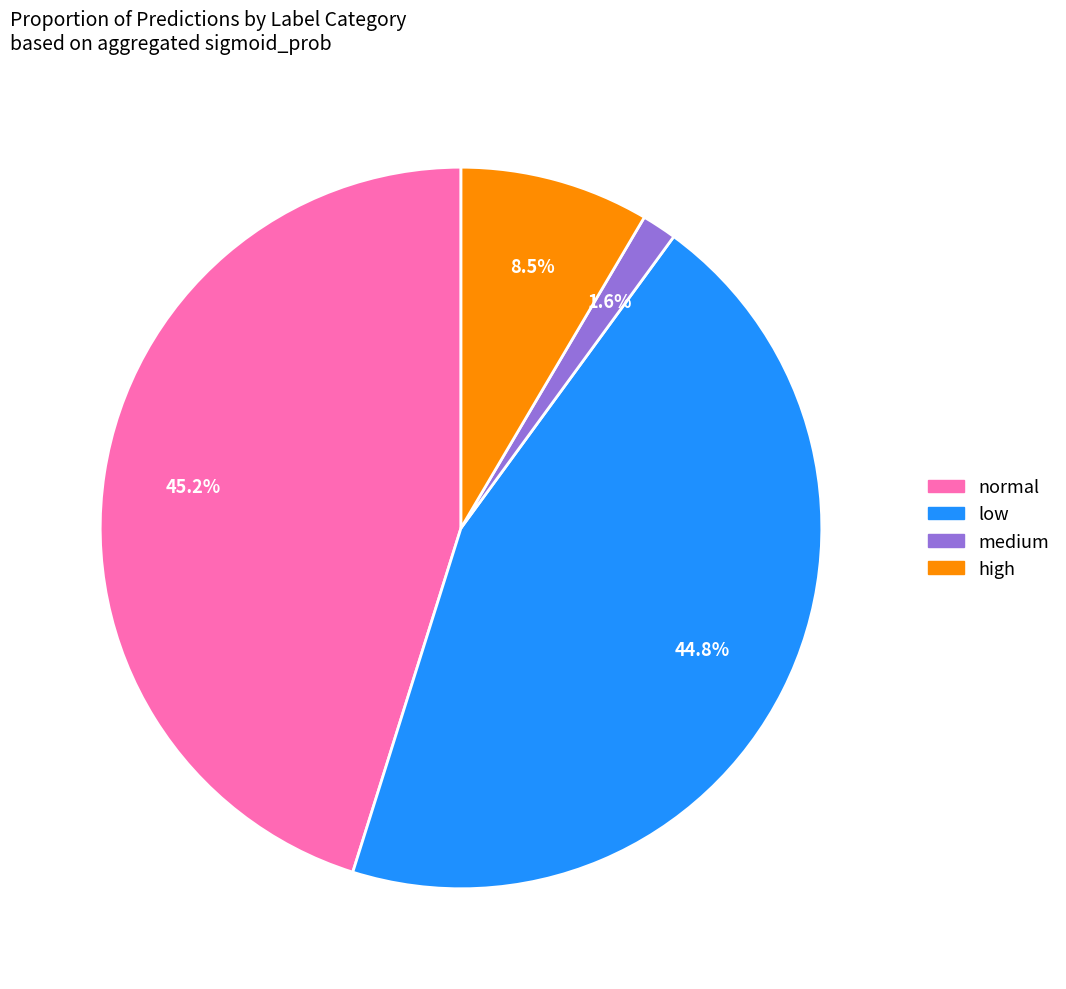

Is it true that medium is 32% of the pie?

False